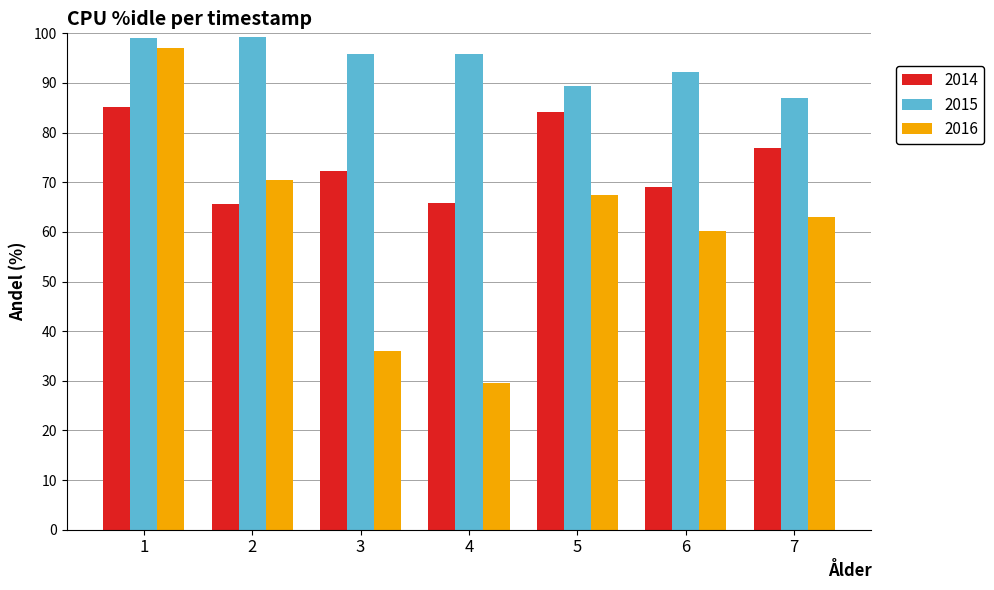

Which series changed the most between 4 and 6?

2016